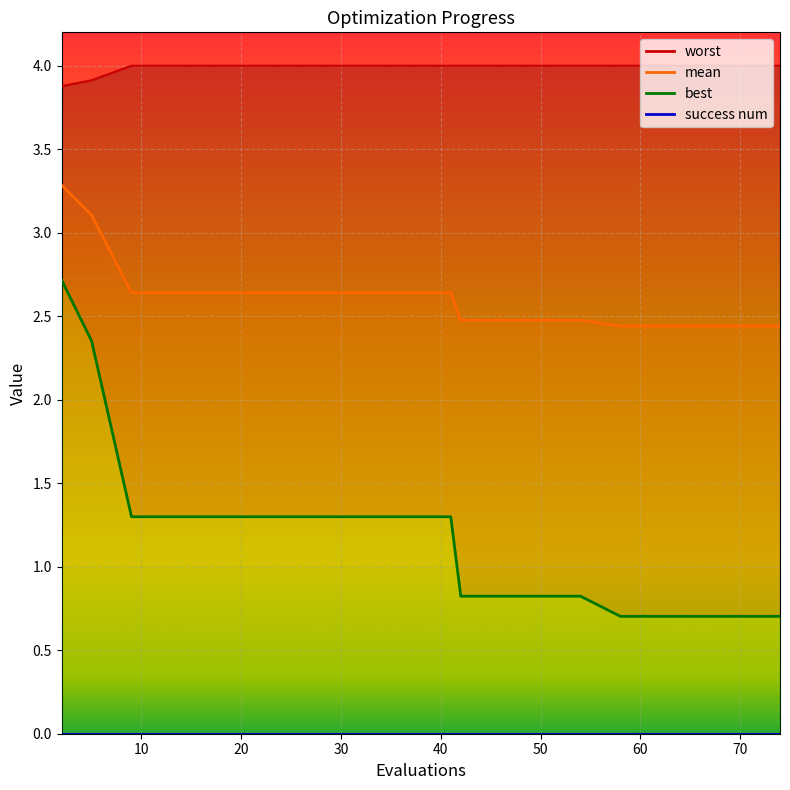

What is the difference between the second highest and minimum values in the best series?

1.6